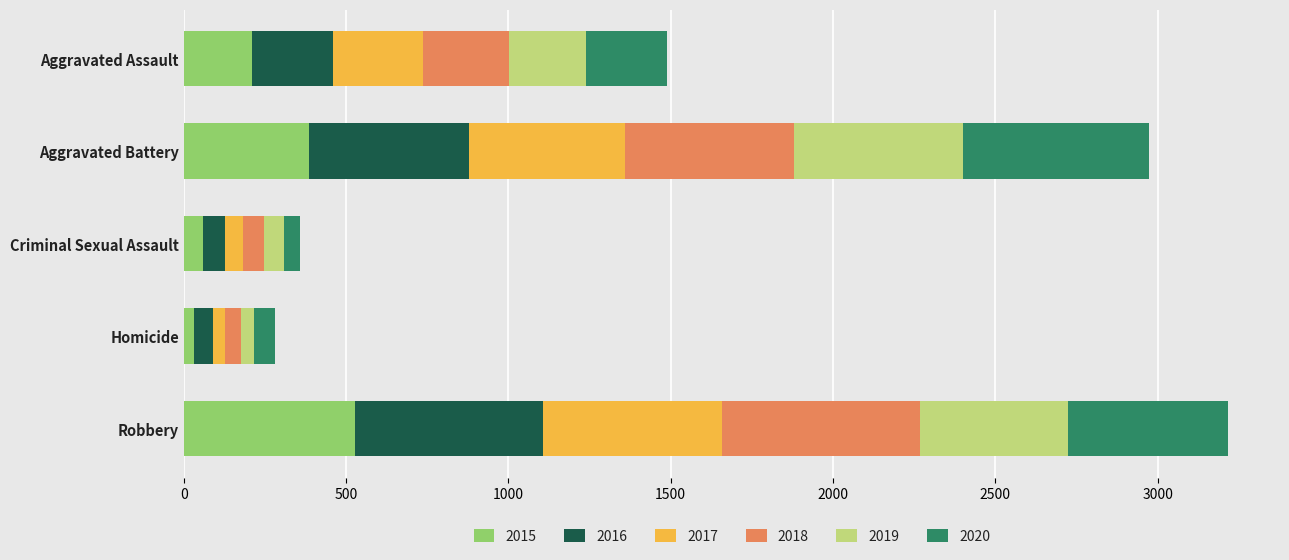

At which category is the sum across all series the highest?

Robbery